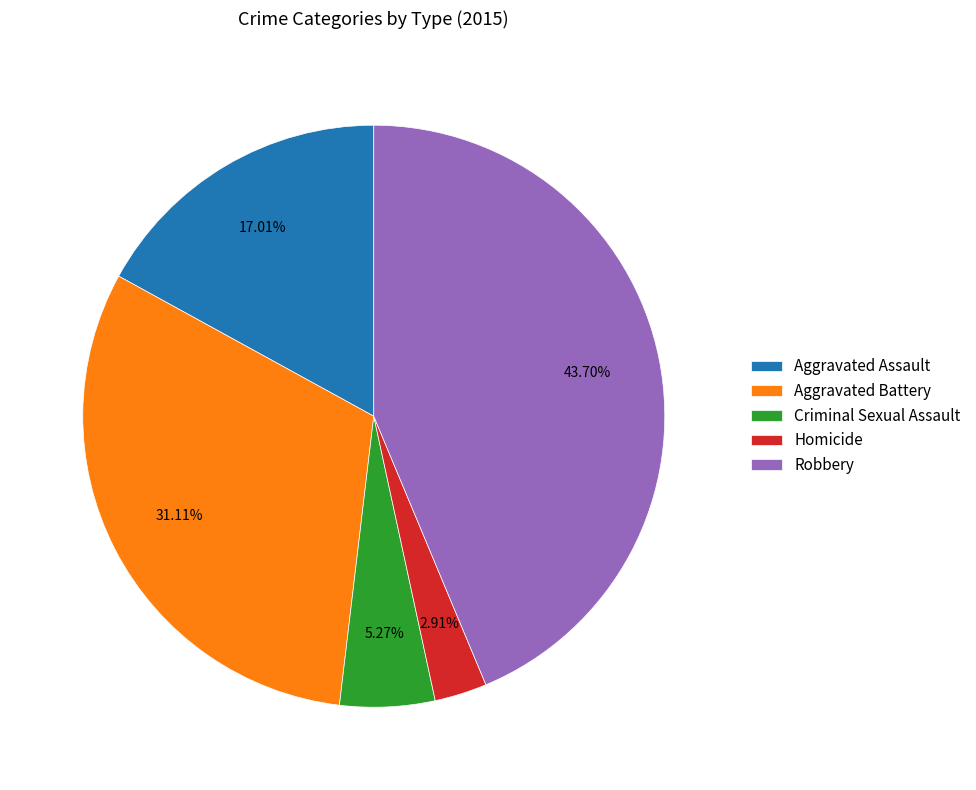

Is there a majority slice in this chart?

No